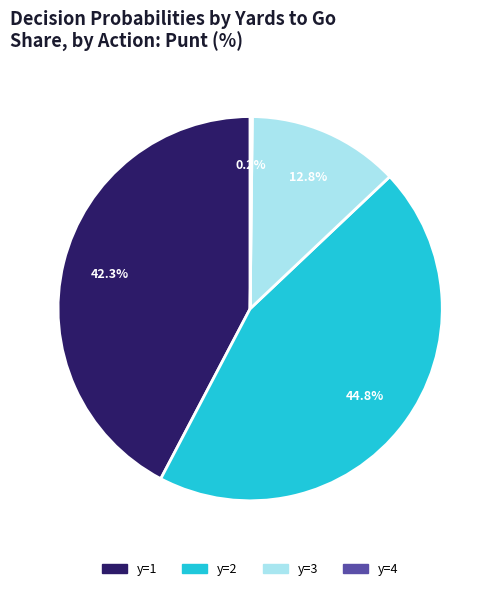

Does any single category account for the majority?

No